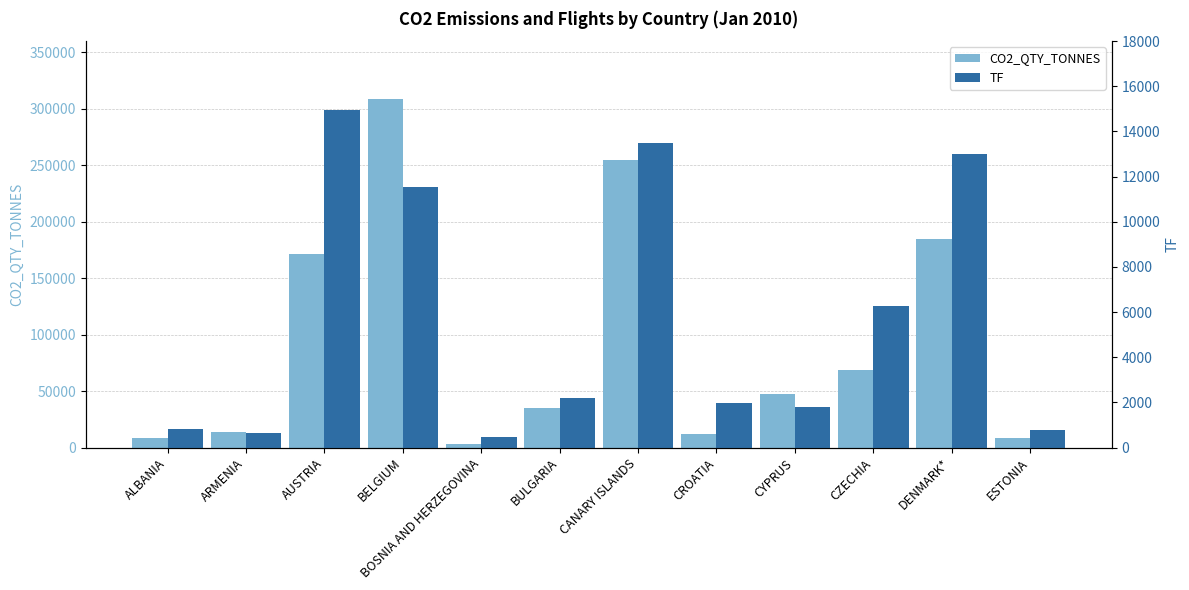

At how many categories does at least one series exceed 95201?

4